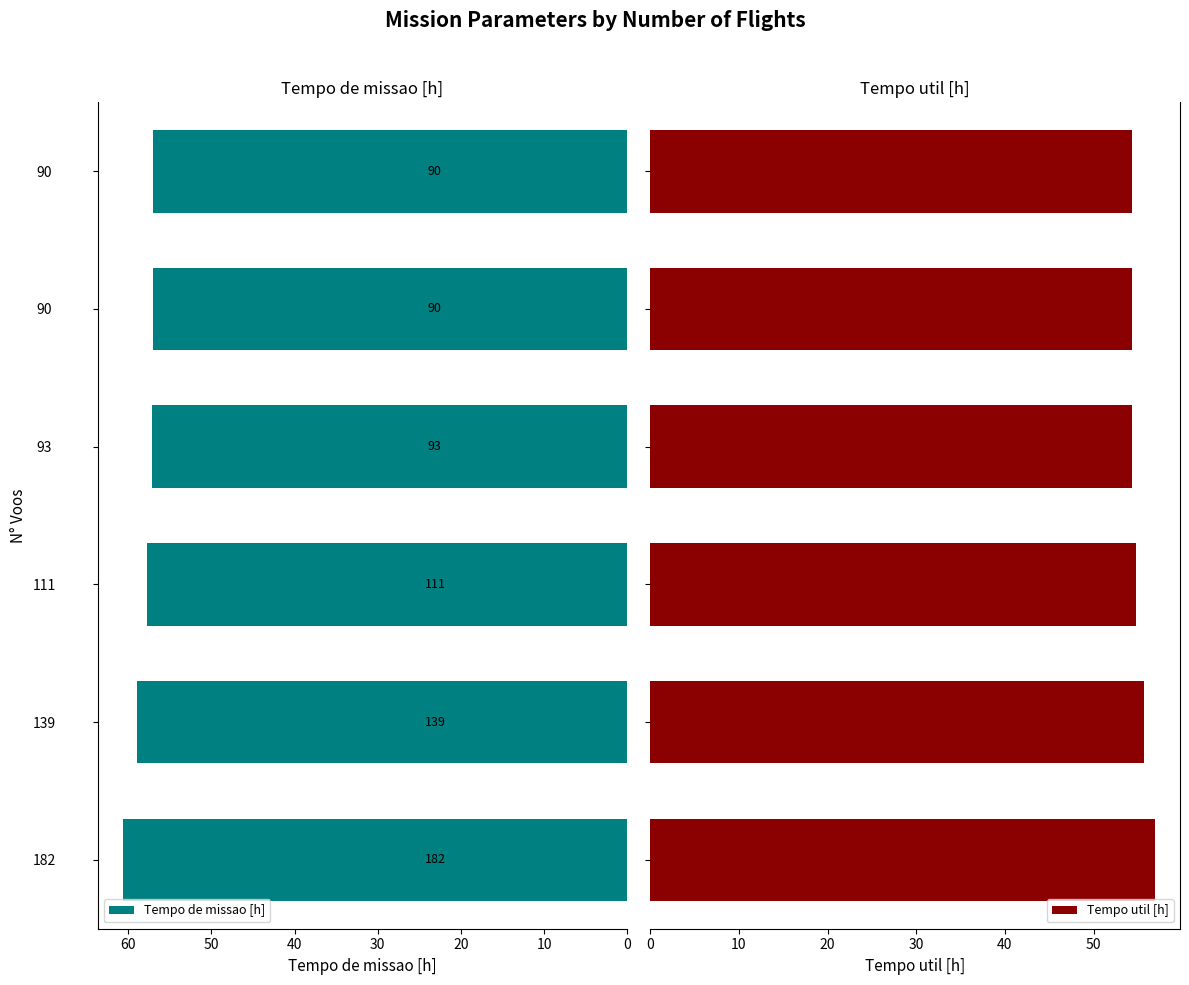

What is the sum of all Tempo util [h] values?

330.5